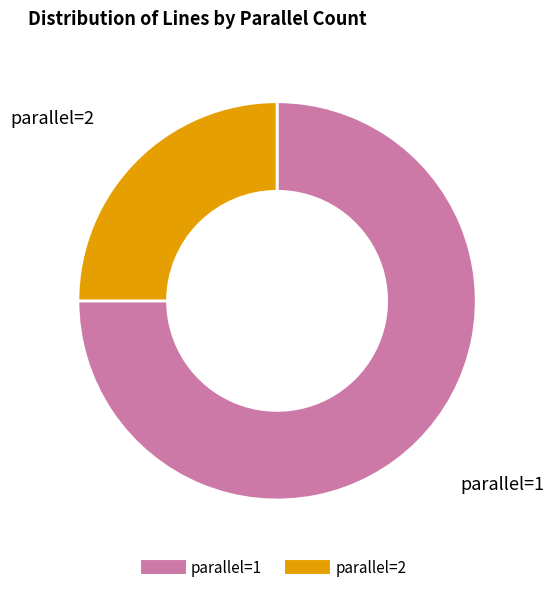

Is parallel=2 the majority of the pie?

No